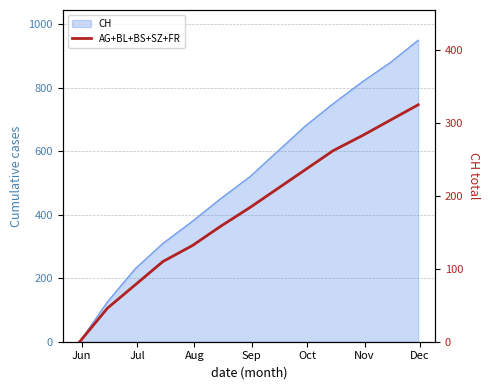

At which category does the chart reach its minimum across all series?

Jun